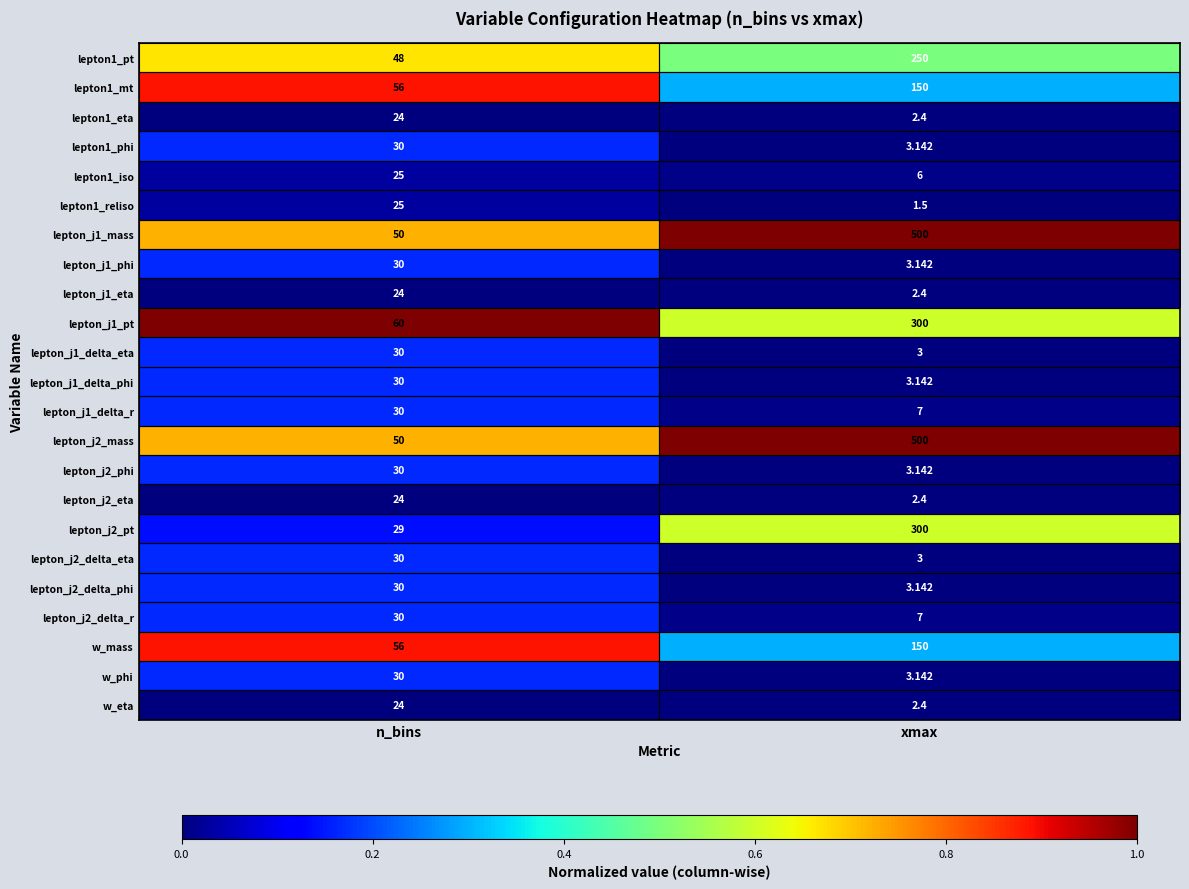

At which category is the sum across all series the highest?

xmax